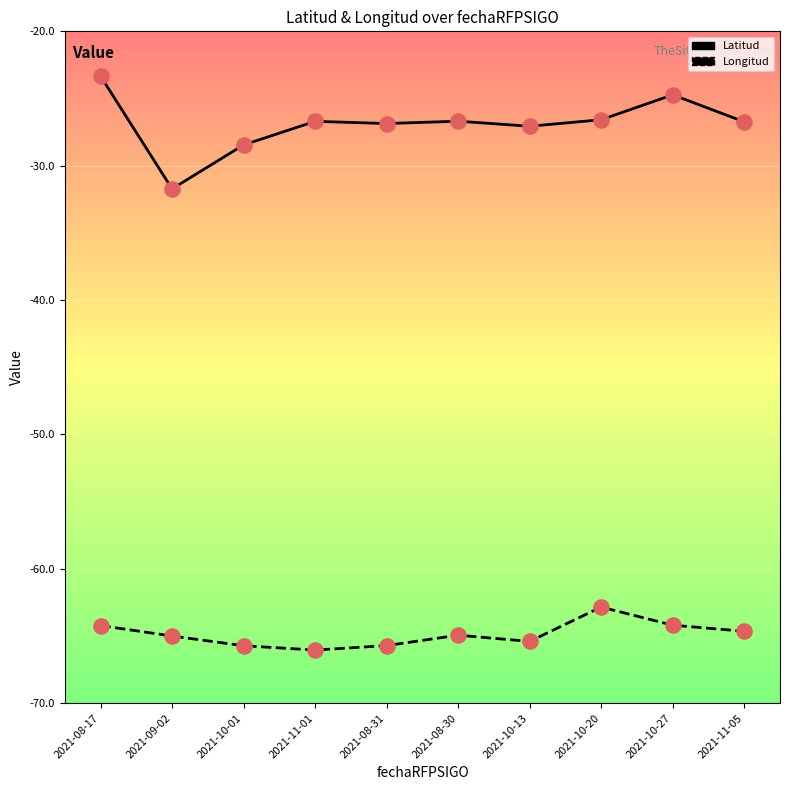

Which series has the widest spread of values?

Latitud